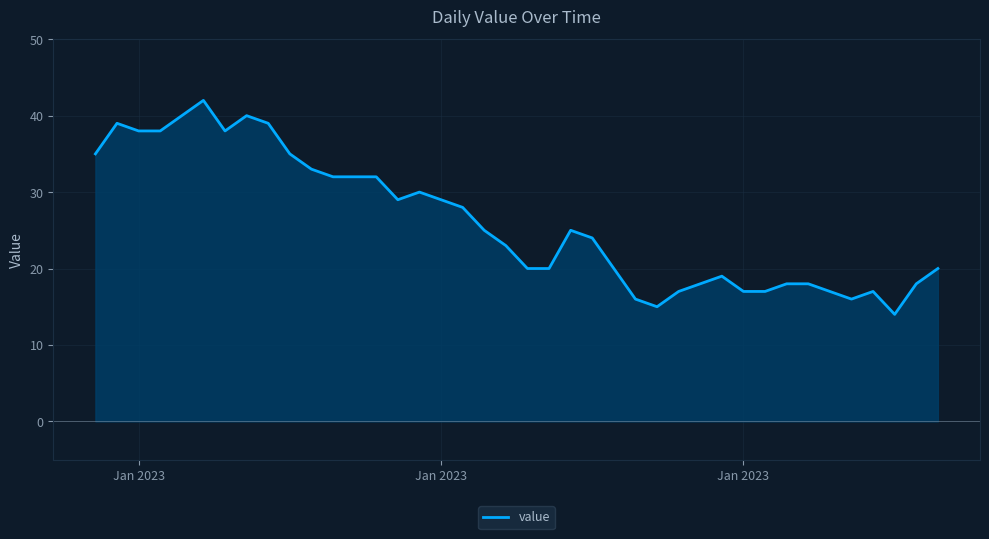

What is the minimum value shown in the chart?

14